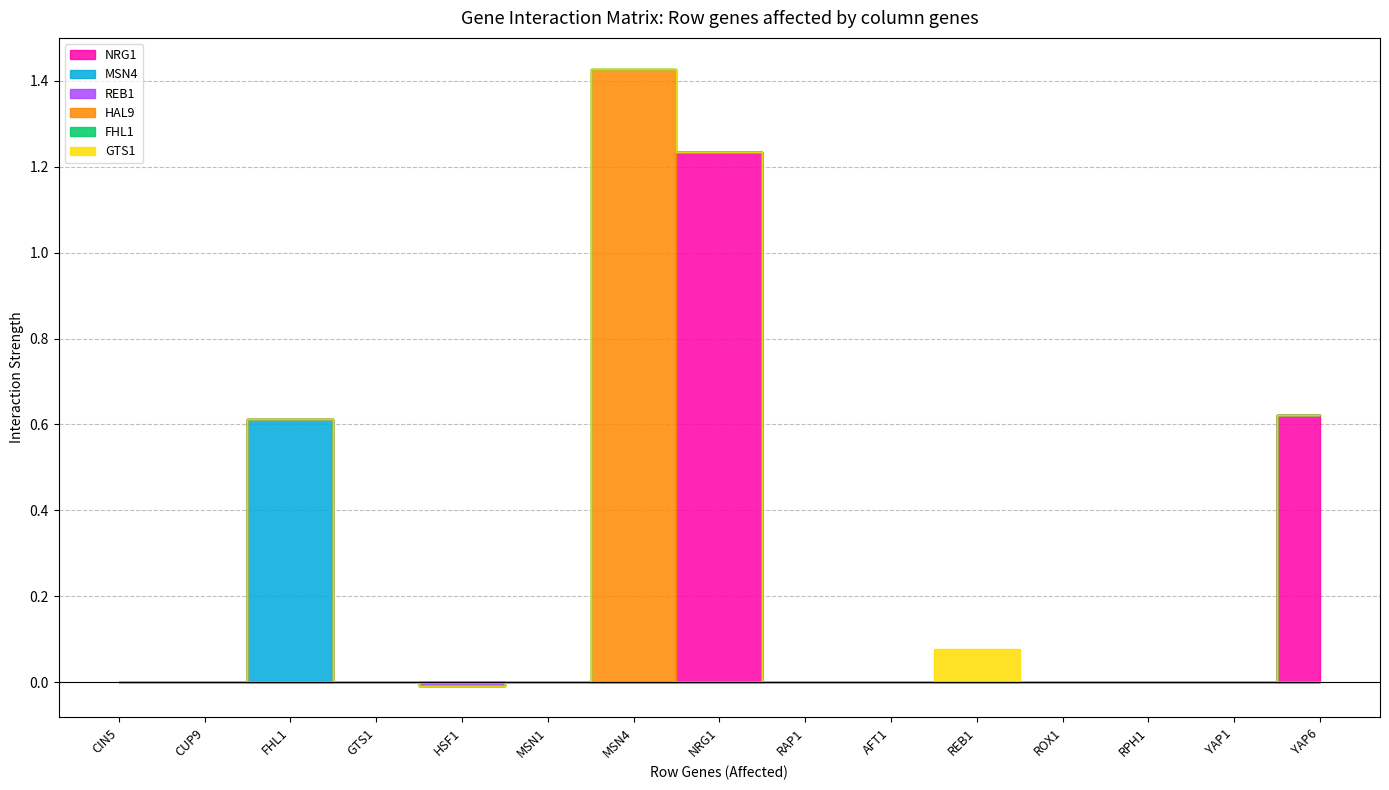

The REB1 series shows -0.0 at HSF1. True or false?

False